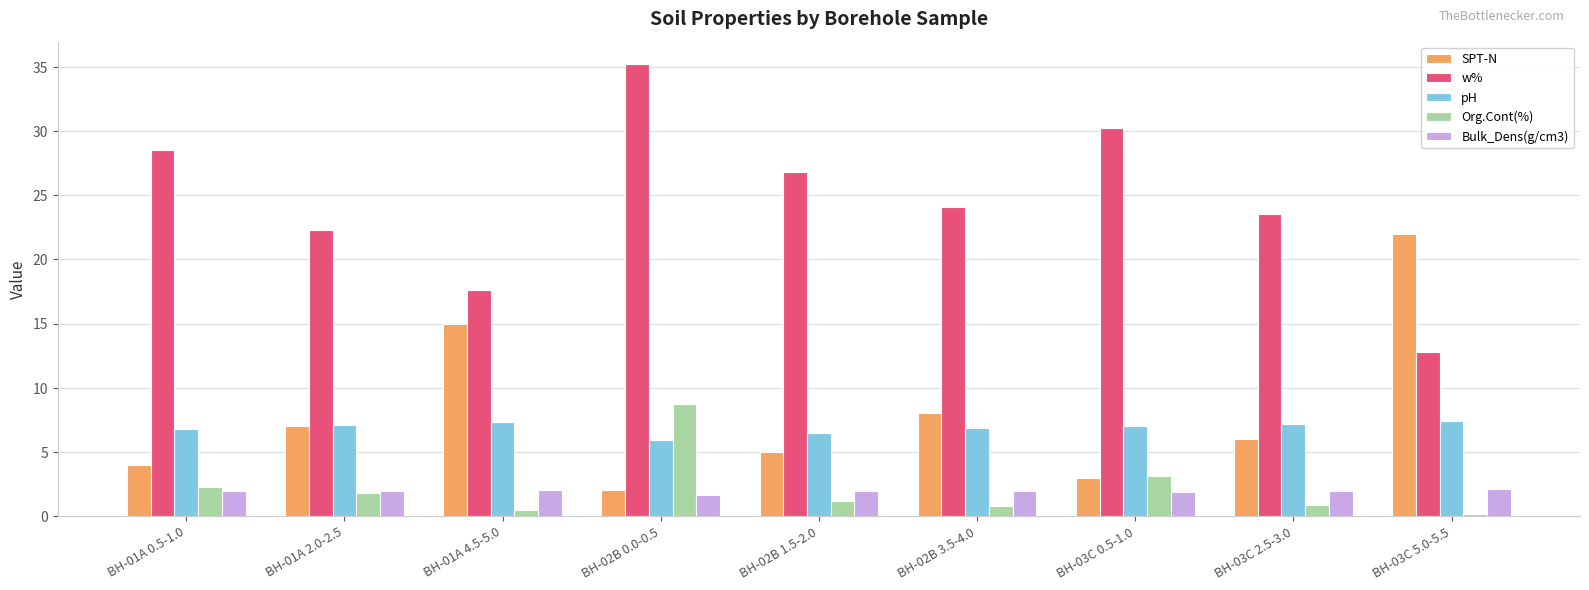

The value of Org.Cont(%) at BH-02B 1.5-2.0 is 1.2. True or false?

True